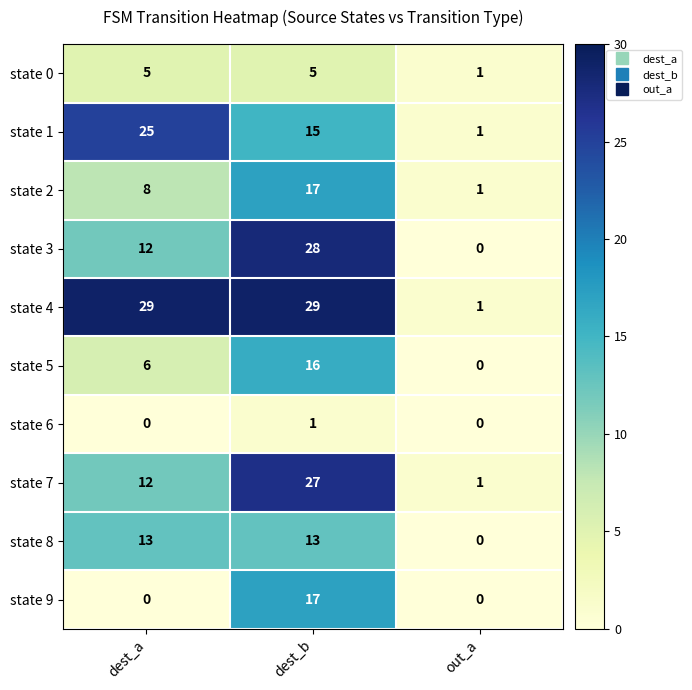

Where is state 1 nearest to the value 13?

dest_b